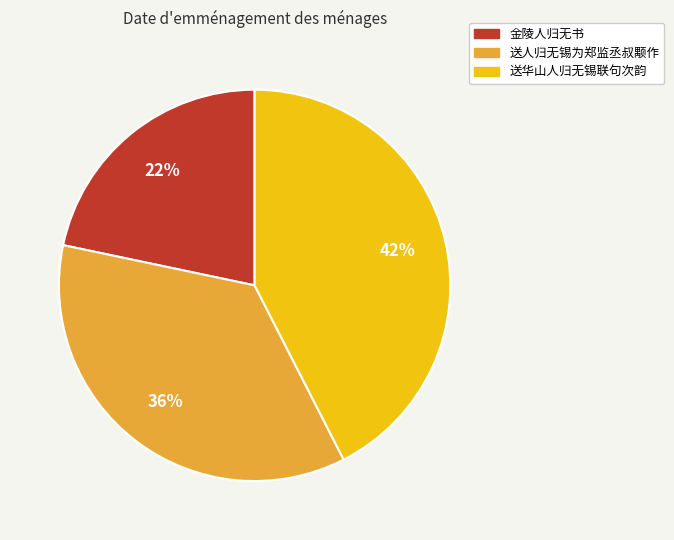

Count the number of slices in the pie.

3